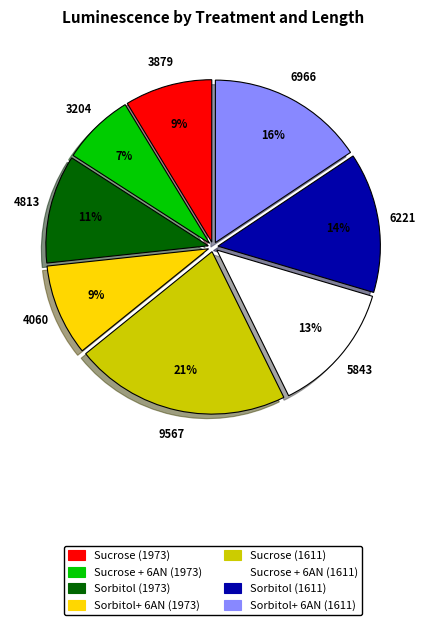

Do Sorbitol+ 6AN (1973) and Sucrose (1611) together represent more than half of the pie?

No